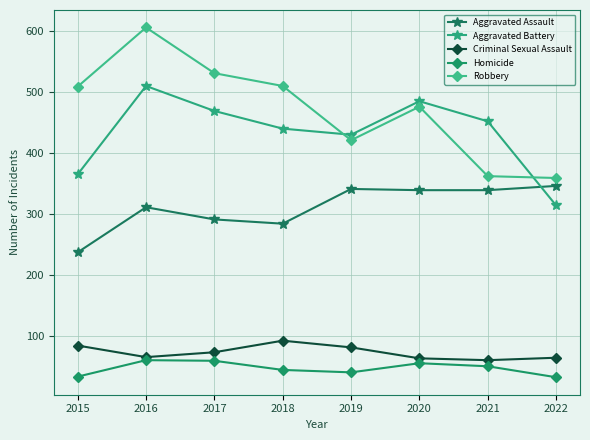

What is the difference between the second highest and minimum values in the Criminal Sexual Assault series?

24